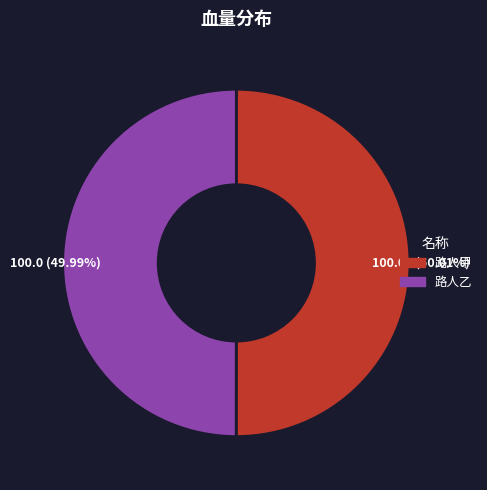

To the nearest percent, what percentage of the pie is 路人乙?

50%